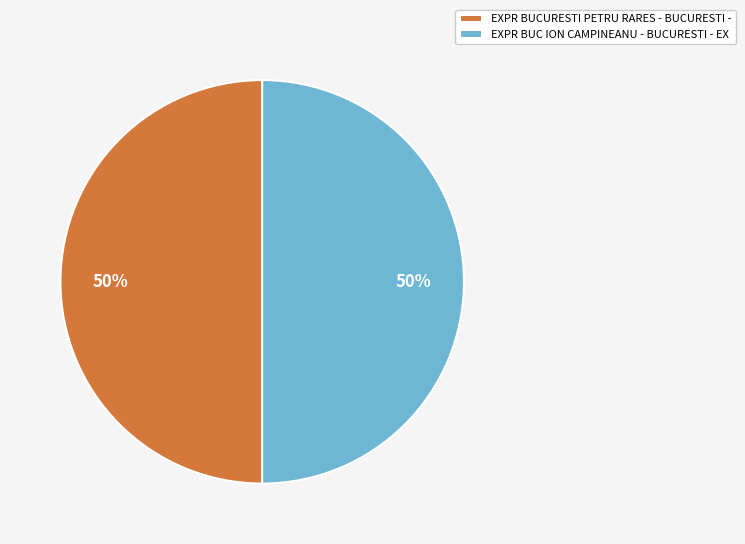

True or false: EXPR BUC ION CAMPINEANU - BUCURESTI - EX accounts for 50% of the total.

True